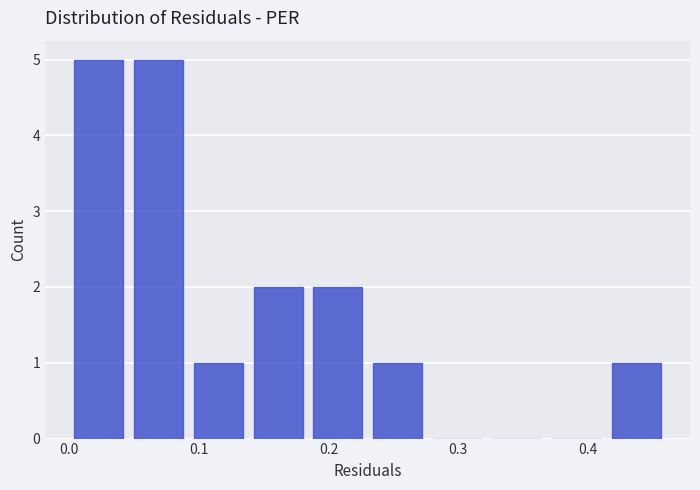

Reading left to right, transcribe this chart: for each bar, give the range it covers on the x-axis and its height. Neither the bar edges nor the heights are printed on the chart, so give them approximately, as read against the axes.

0.00 to 0.05: 5
0.05 to 0.09: 5
0.09 to 0.14: 1
0.14 to 0.18: 2
0.18 to 0.23: 2
0.23 to 0.28: 1
0.28 to 0.32: 0
0.32 to 0.37: 0
0.37 to 0.41: 0
0.41 to 0.46: 1